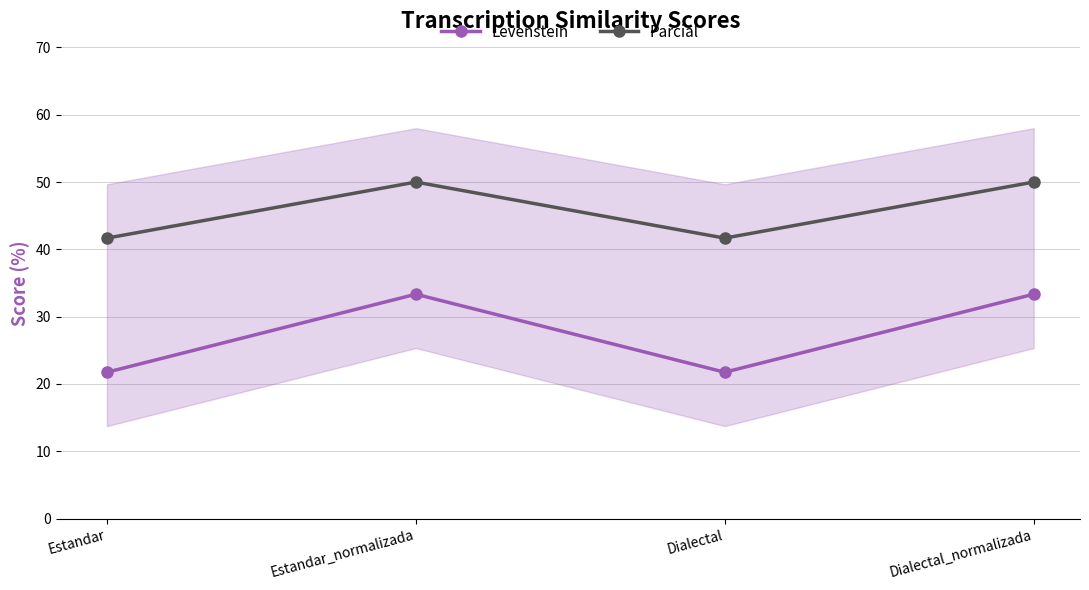

What is the total value across all series at Dialectal?

63.4